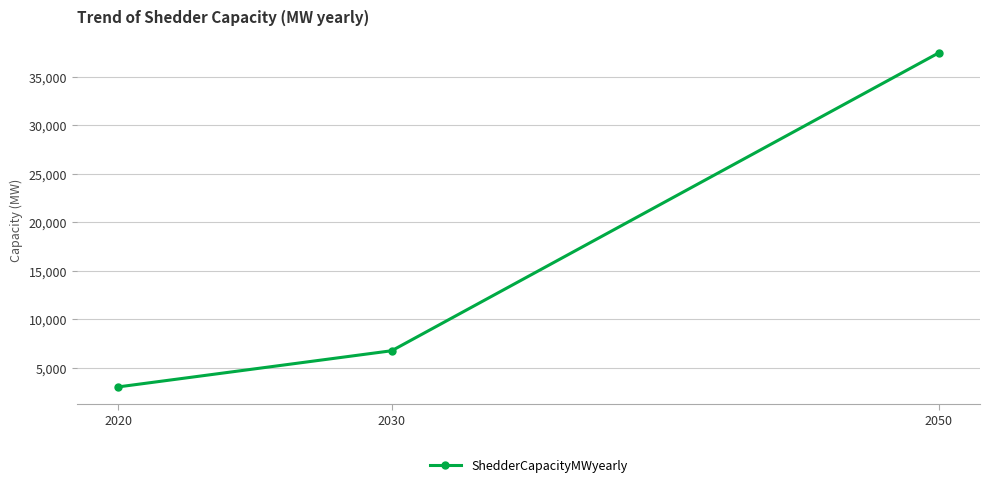

What is the difference between the maximum and minimum values?

34450